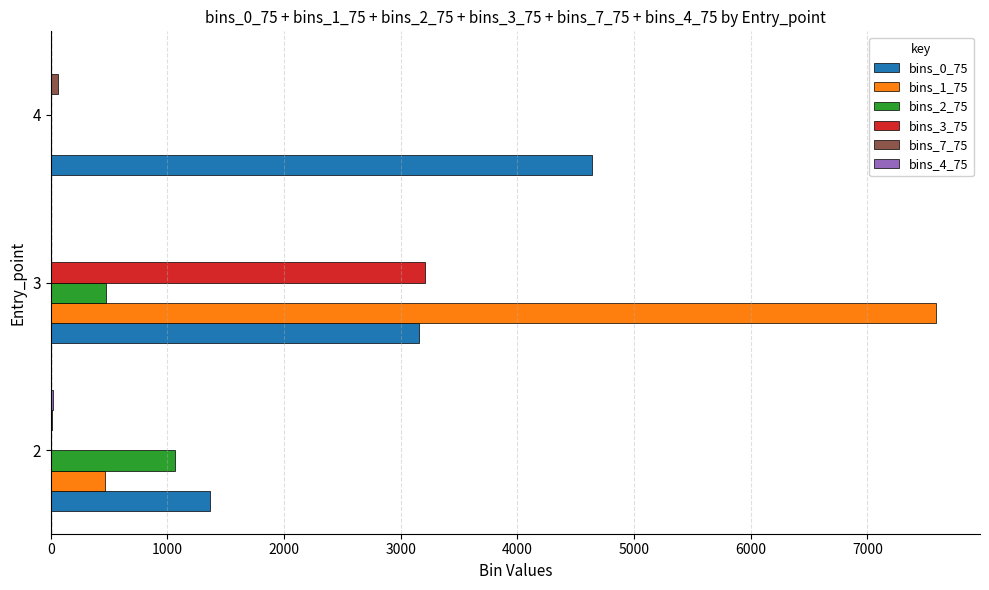

Which series has the largest total across all categories?

bins_0_75